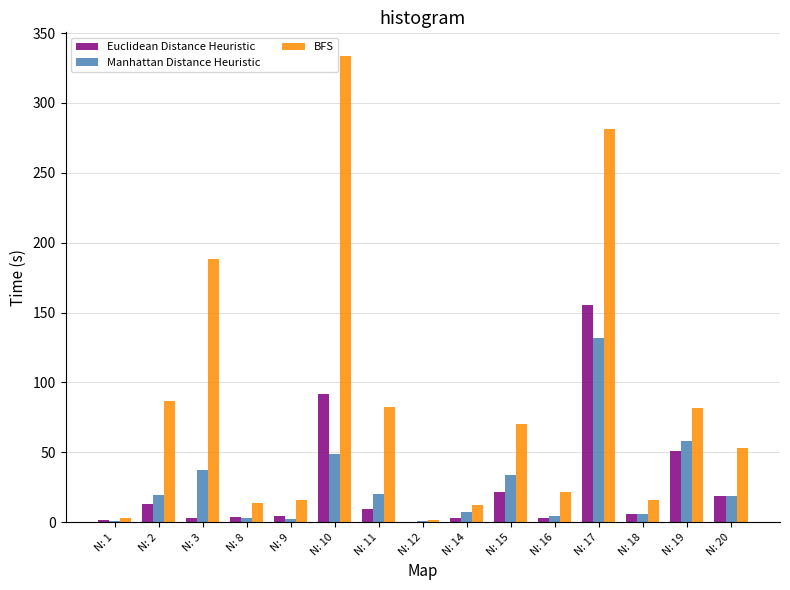

What is the greatest value displayed?

333.8